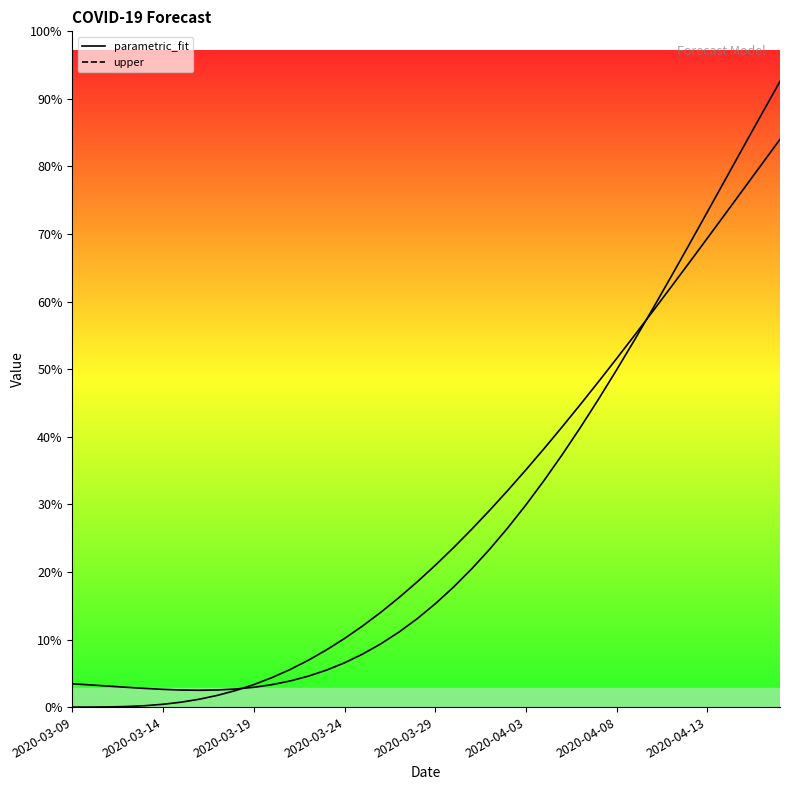

What position from the left is 37?

38